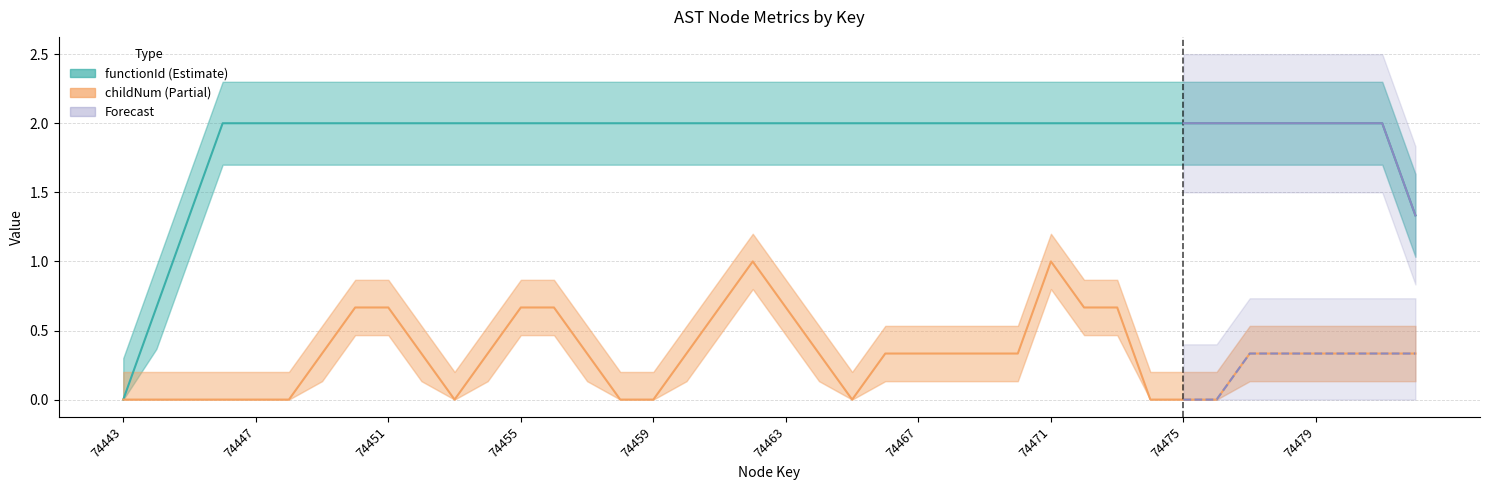

Which series has the largest range (max minus min)?

functionId (Estimate)